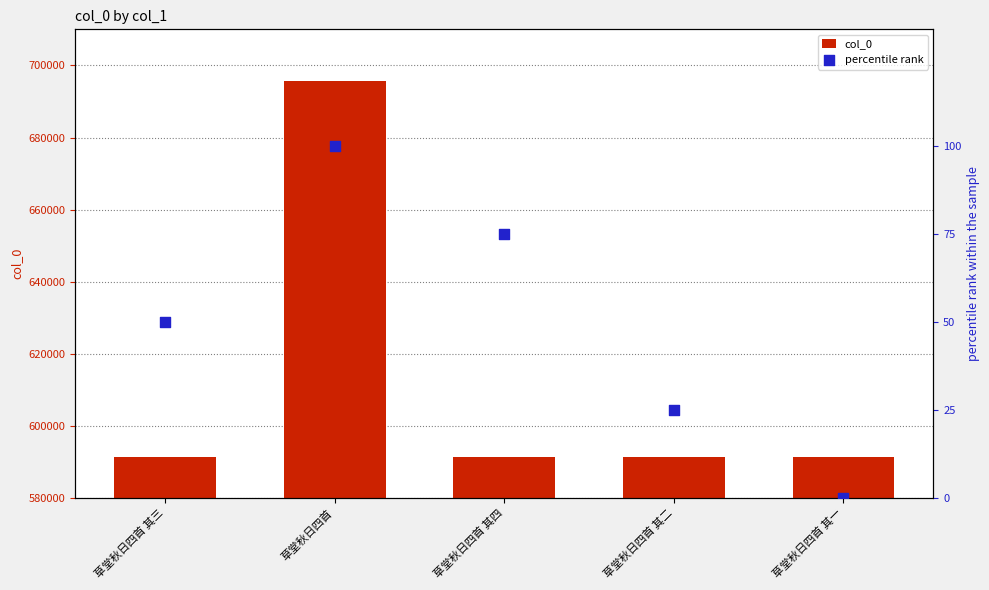

Which series has the largest Y range (max minus min)?

col_0